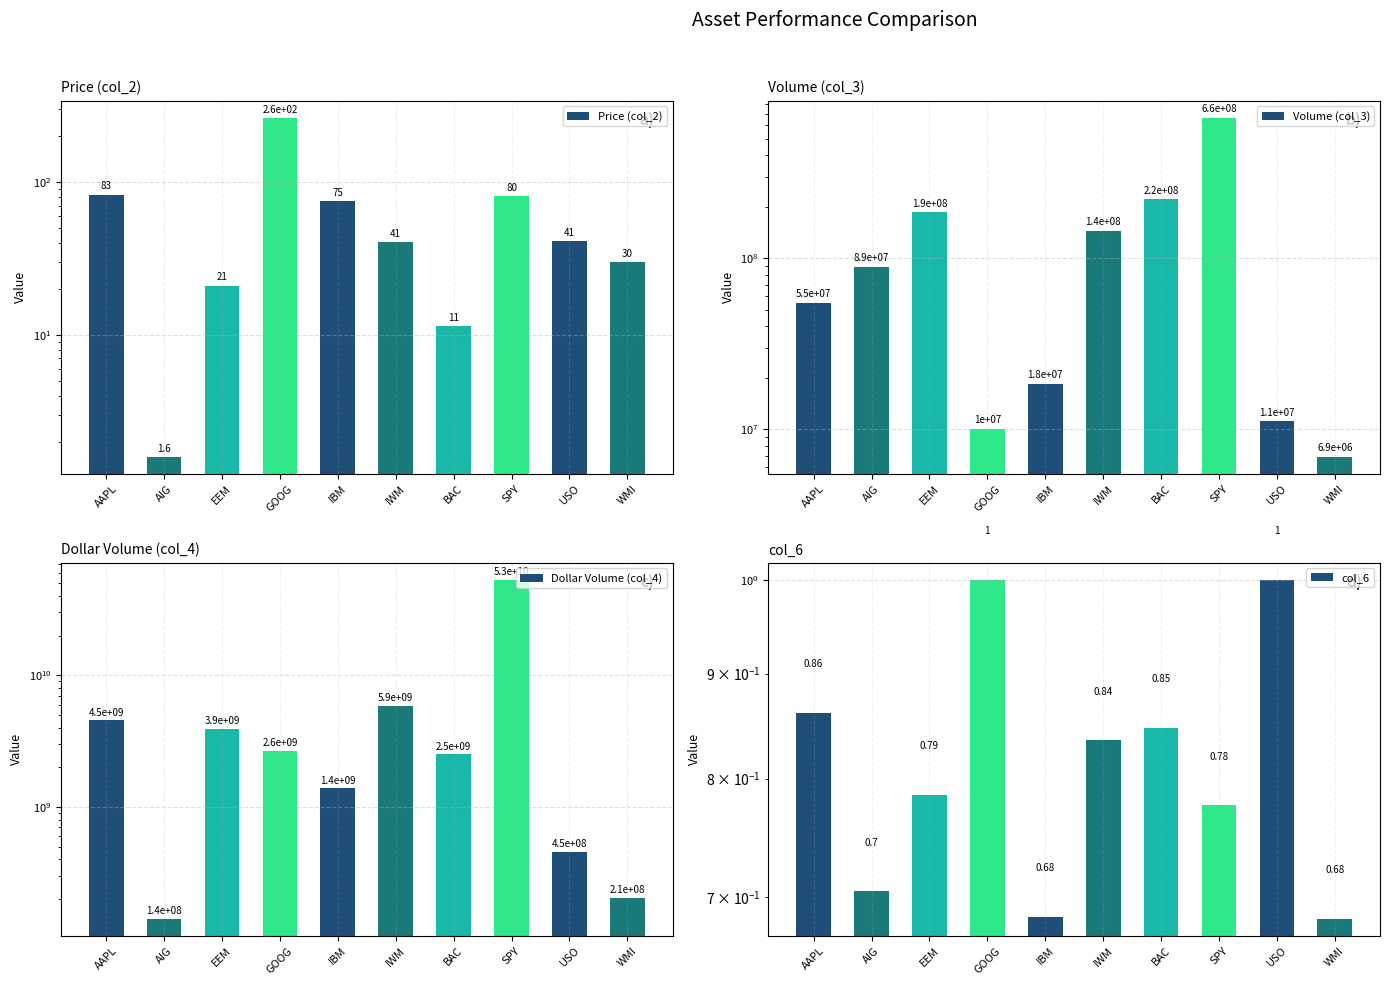

How many series are shown in this chart?

4